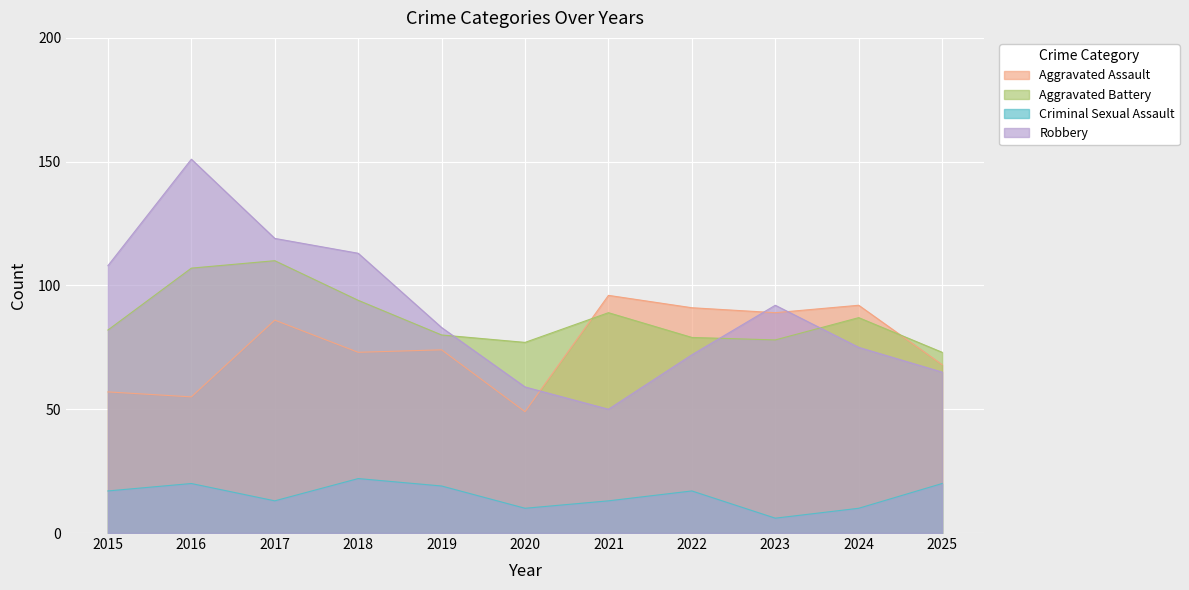

Rank the categories by Criminal Sexual Assault value from highest to lowest.

2018, 2016, 2025, 2019, 2015, 2022, 2017, 2021, 2020, 2024, 2023